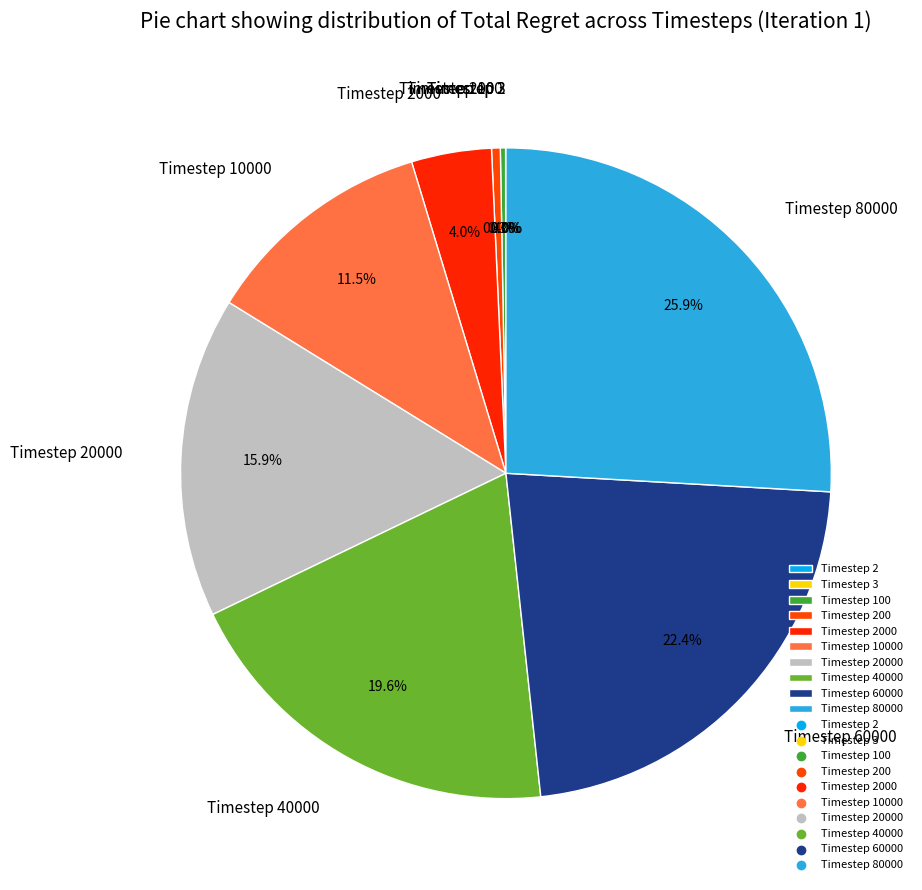

To the nearest percent, what is the difference between the largest and smallest slice percentages?

26%